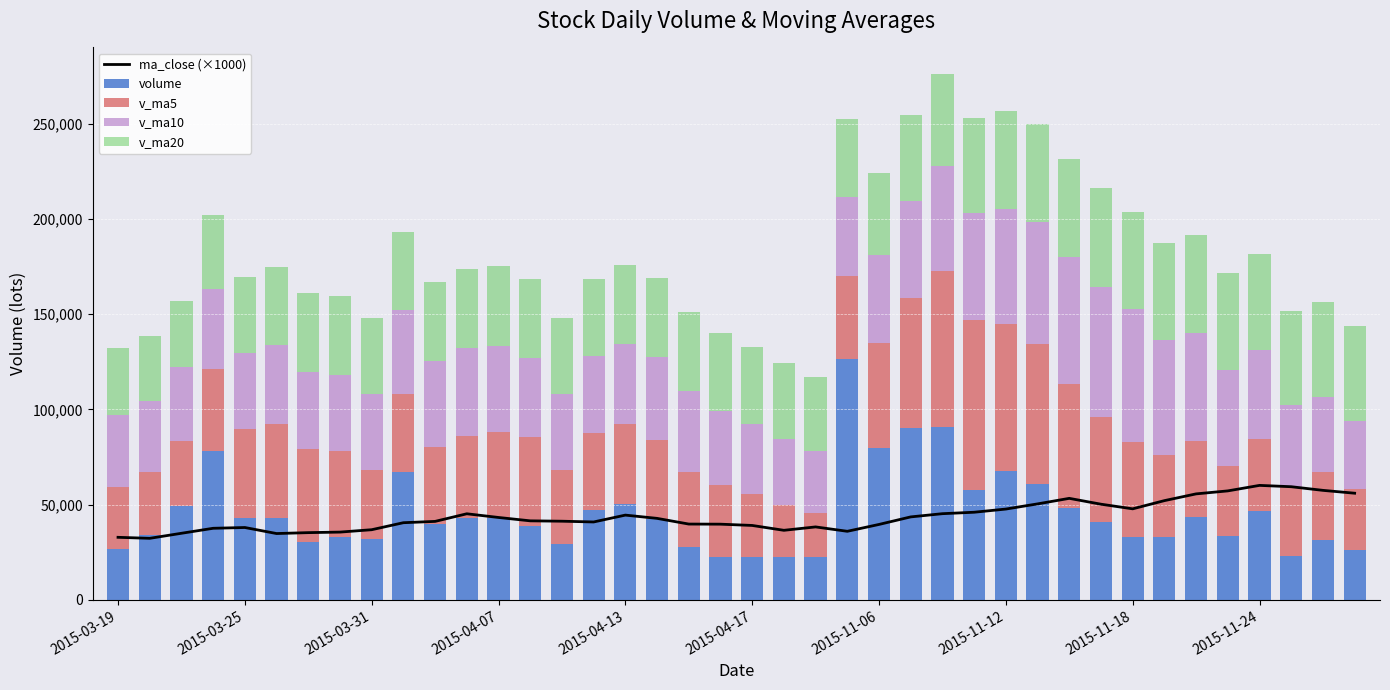

What is the total value across all series at 29?

300220.3